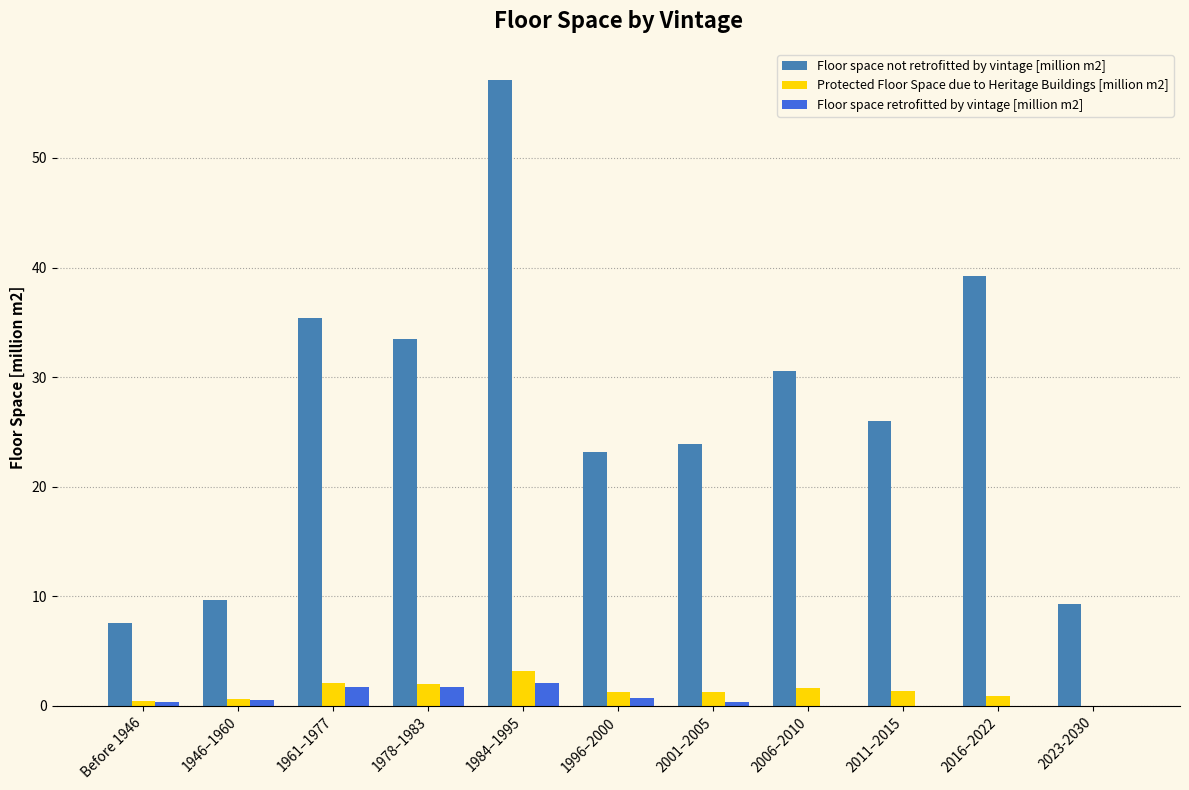

Are the bars horizontal?

No